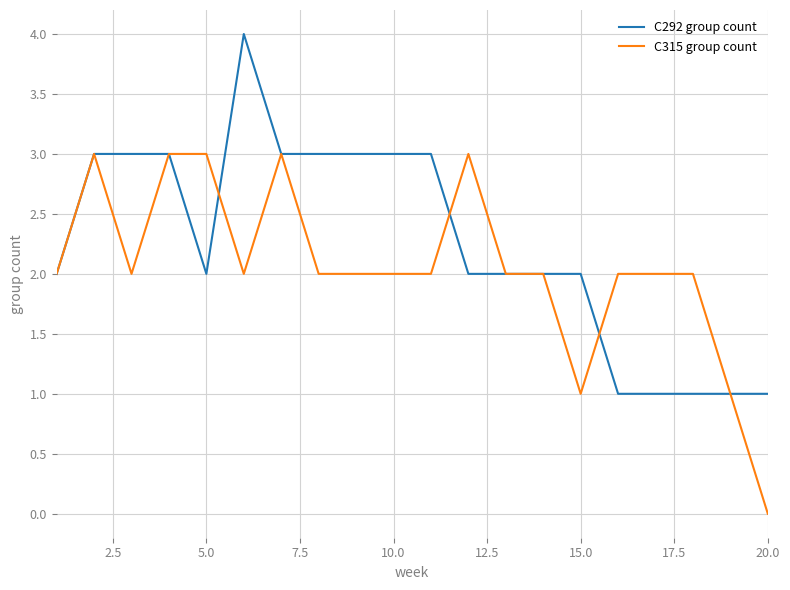

Which series has the largest total across all categories?

C292 group count